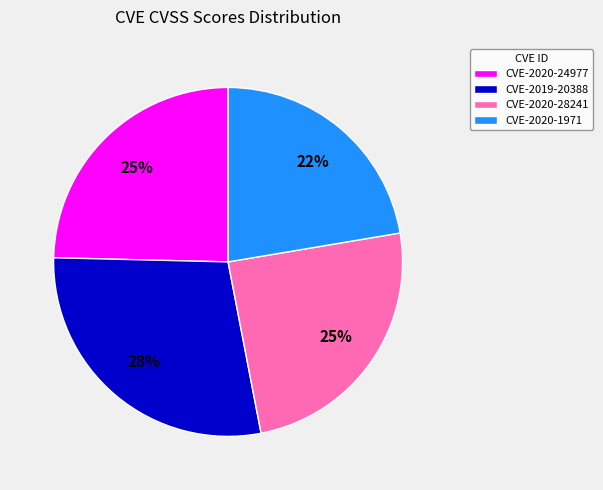

What is the ratio of the value at CVE-2020-1971 to the value at CVE-2020-24977?

0.9